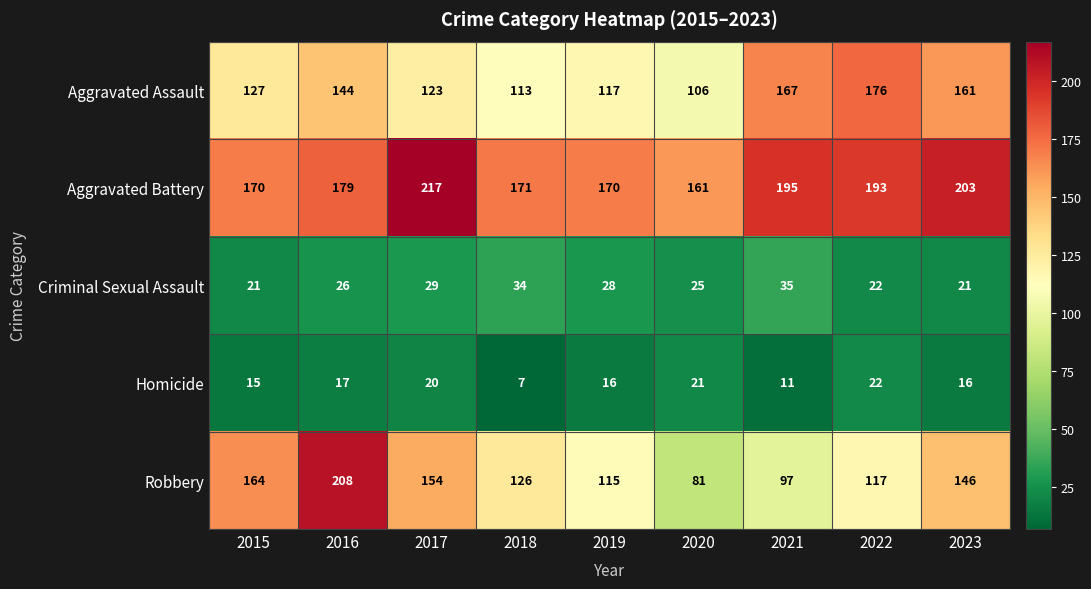

List the labels in order of Aggravated Assault value, smallest first.

2020, 2018, 2019, 2017, 2015, 2016, 2023, 2021, 2022